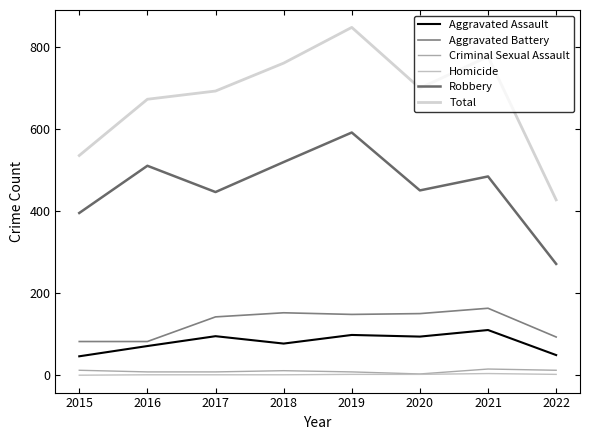

Reading right to left, what are all the values shown in this chart?

Aggravated Assault: 49	110	94	98	77	95	71	46
Aggravated Battery: 93	163	150	148	152	142	82	82
Criminal Sexual Assault: 12	15	3	8	11	8	8	12
Homicide: 2	4	2	2	1	1	1	0
Robbery: 271	484	450	591	519	446	510	395
Total: 427	776	699	847	760	692	672	535